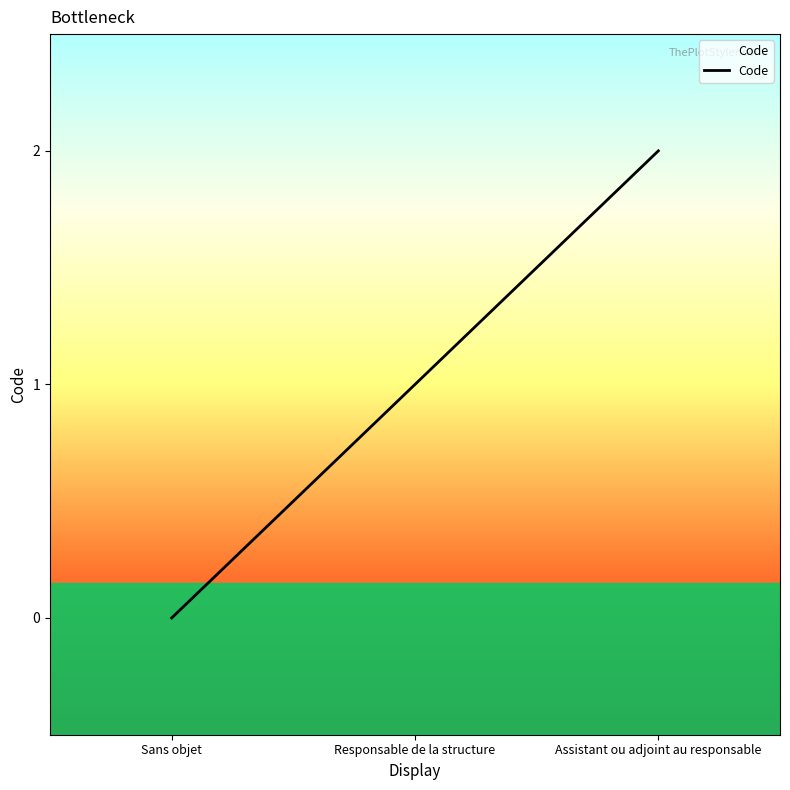

What is the approximate value at Assistant ou adjoint au responsable?

2